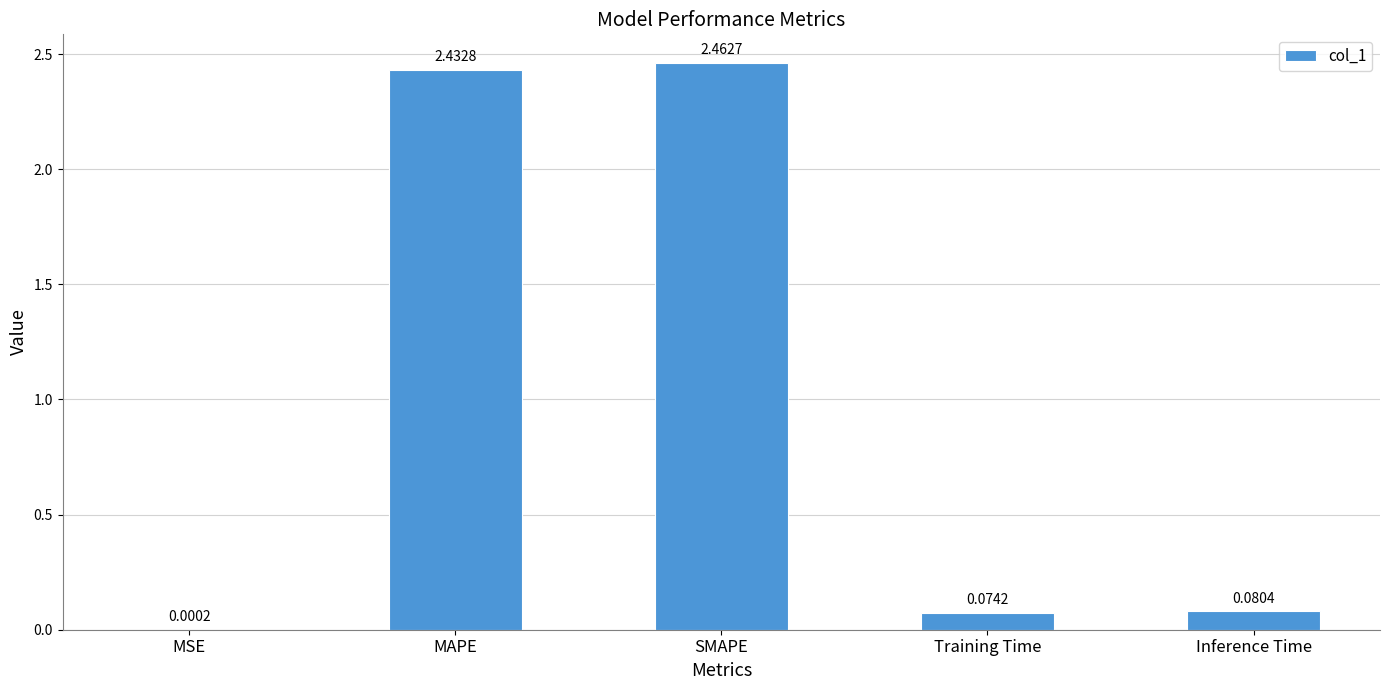

Between MSE and MAPE, which is larger?

MAPE